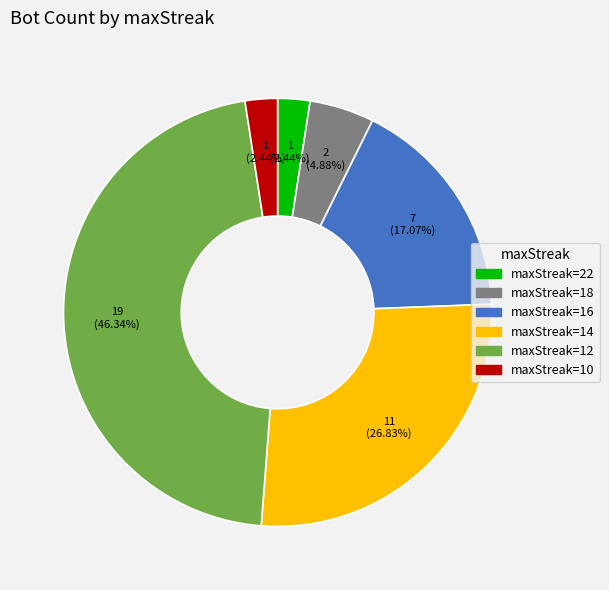

Does any single category account for the majority?

No